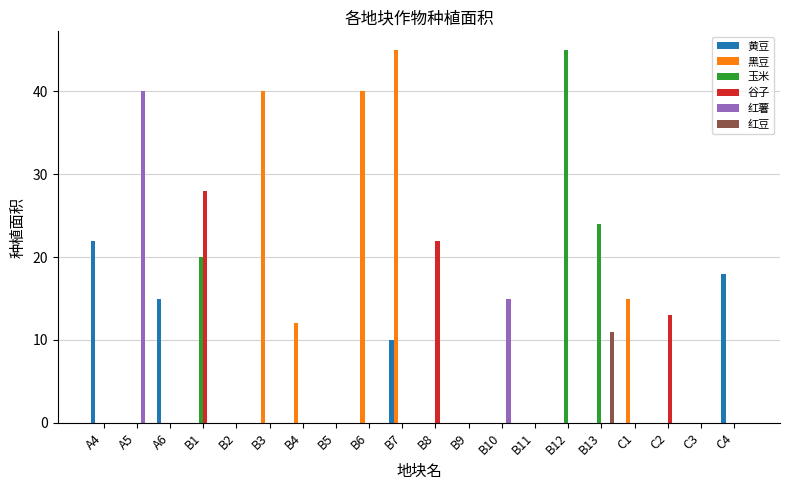

What is the highest value of the 黑豆 series?

45